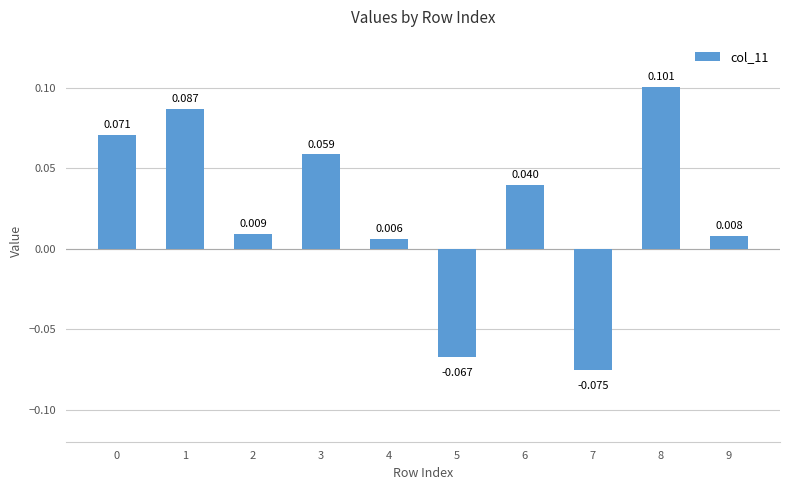

How many values are above zero?

8